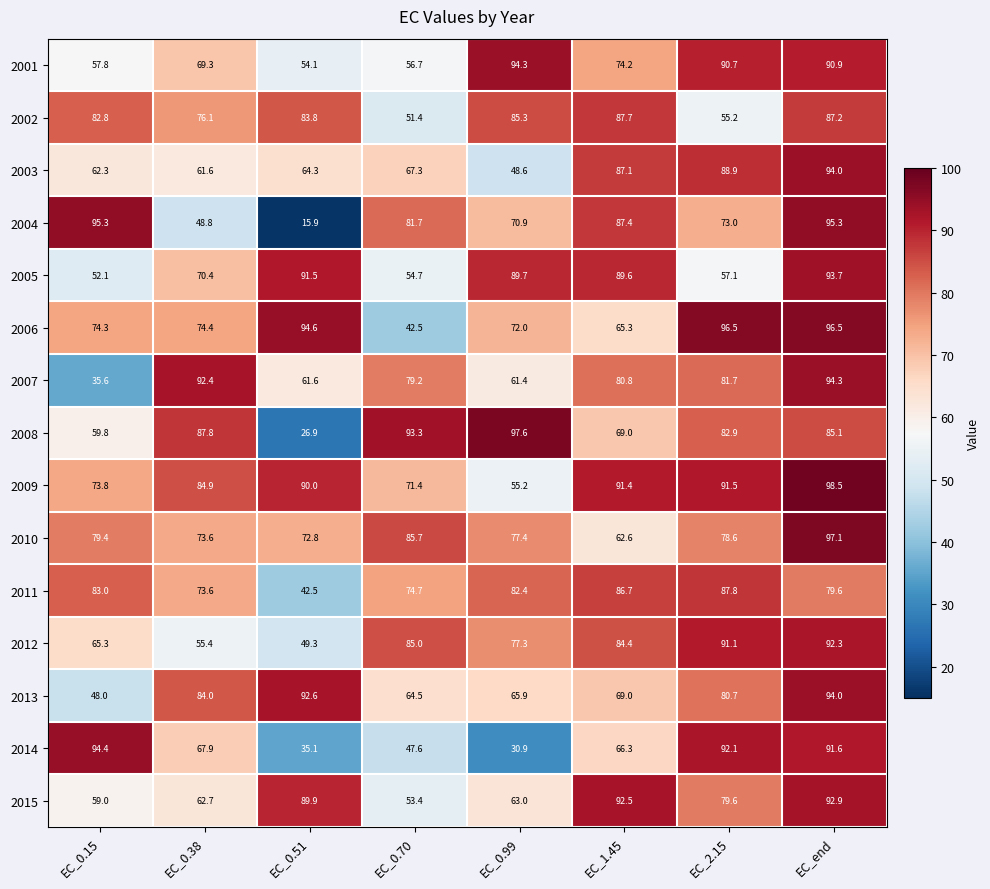

At which label is 2004 closest to 55?

EC_0.38